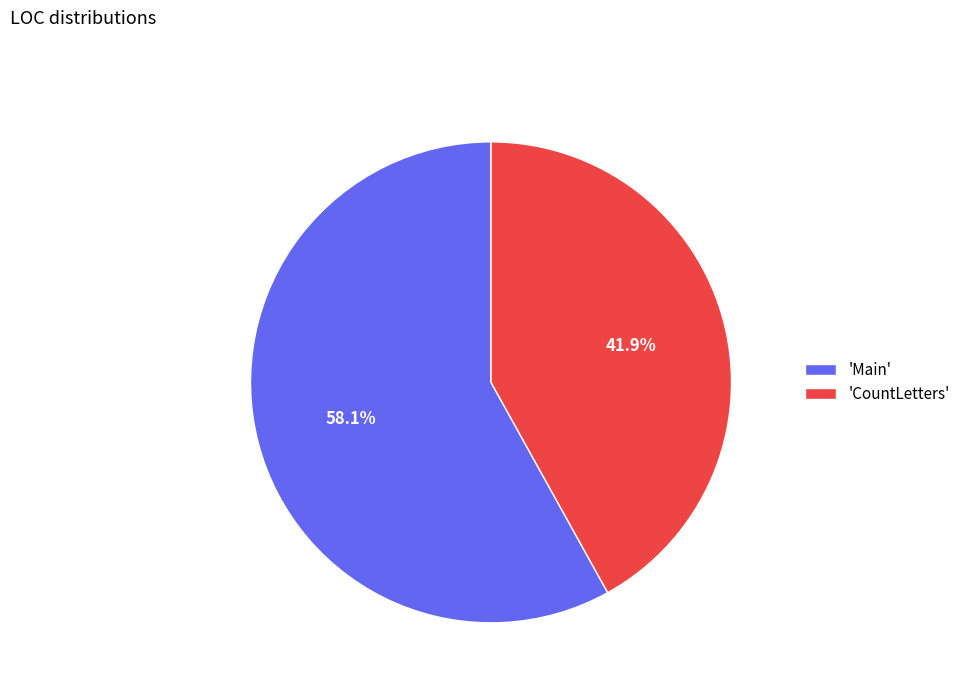

What is the majority slice?

'Main'